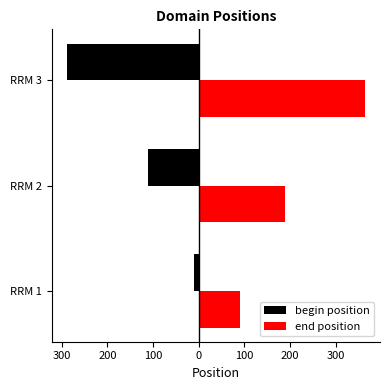

How many end position values are between 90 and 364?

3